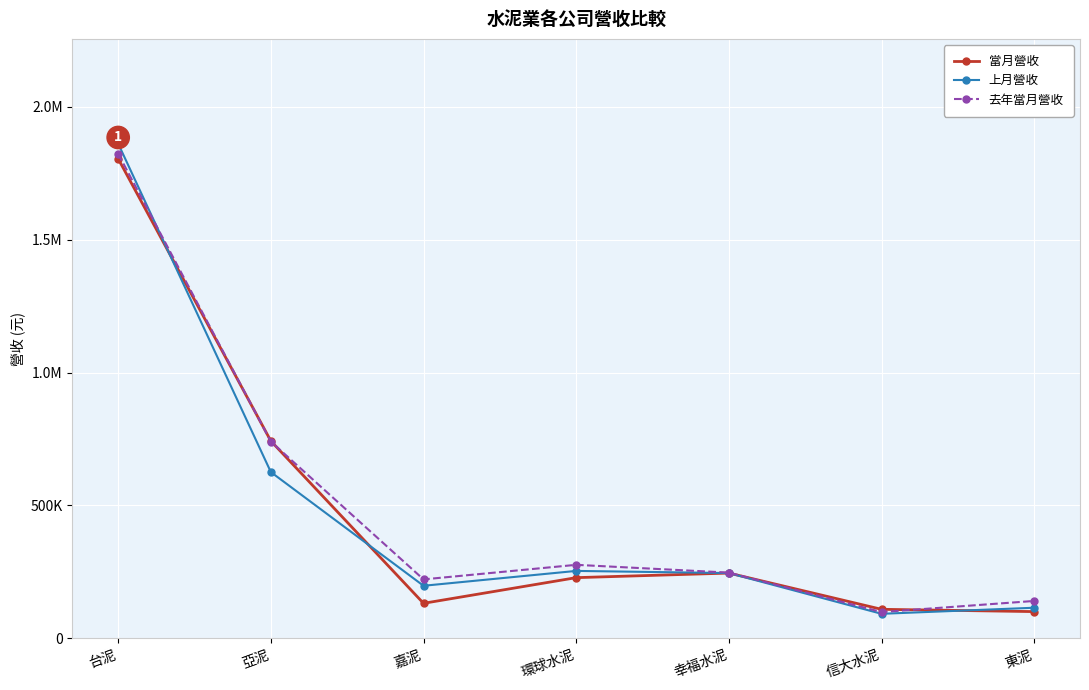

Rank the series at 亞泥 from highest to lowest value.

當月營收, 去年當月營收, 上月營收